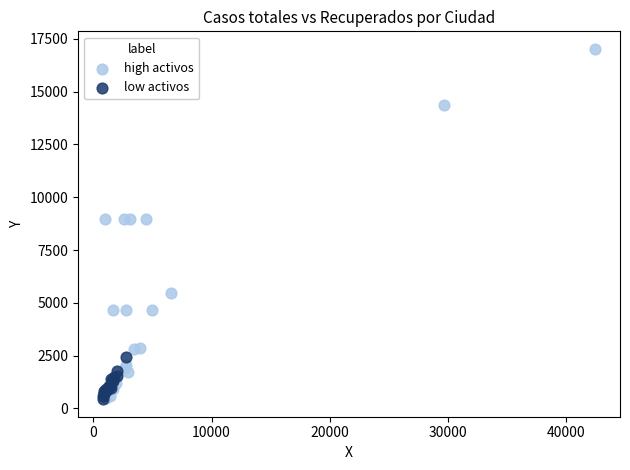

What are all the series names shown in the legend?

high activos, low activos